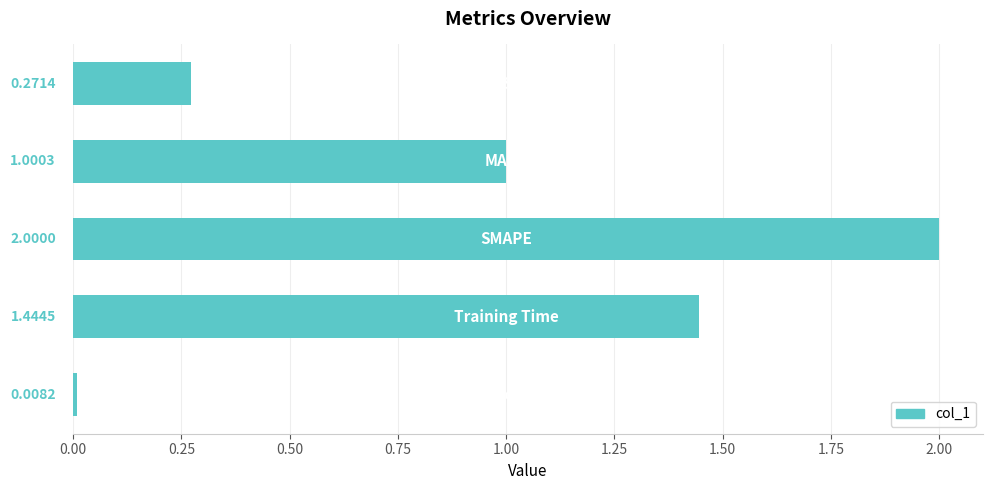

What is the difference between the maximum and minimum values?

2.0